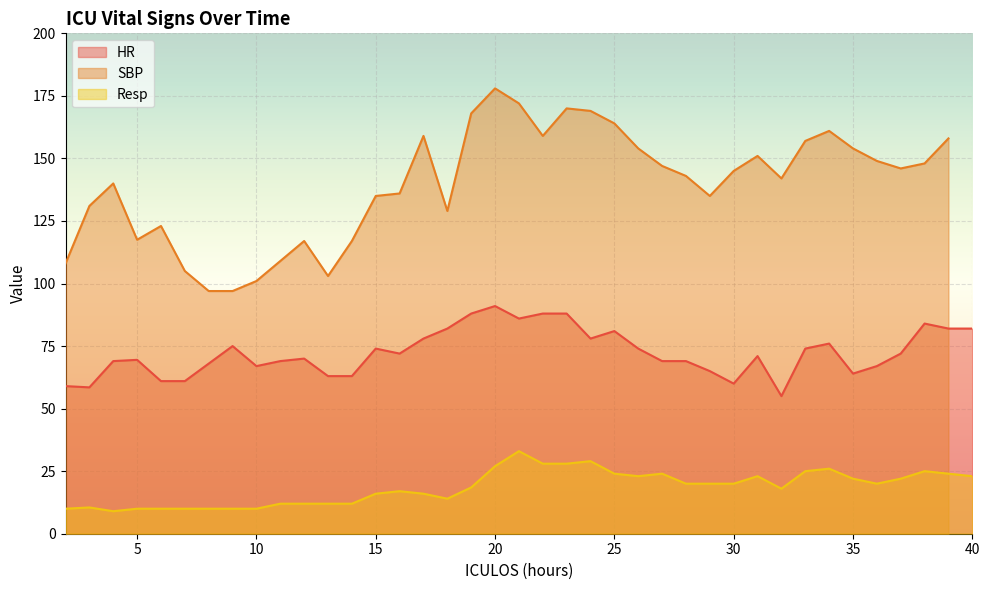

Where is Resp nearest to the value 21?

28